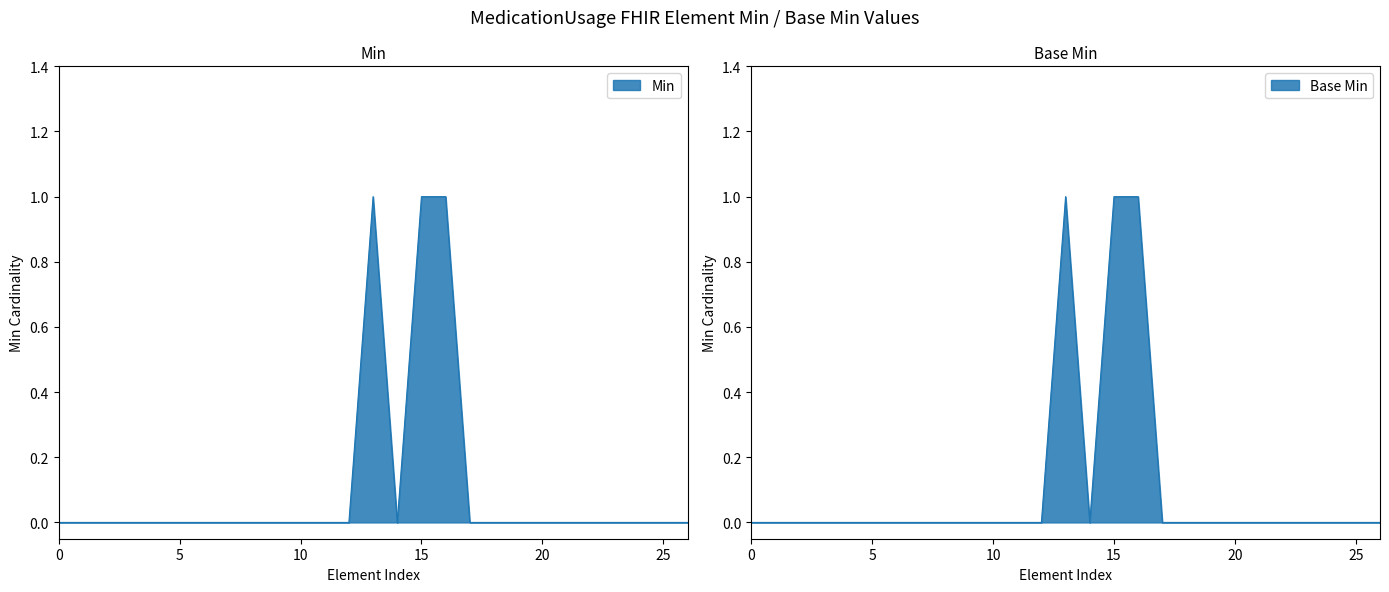

The value of Min at 10 is 0. True or false?

True